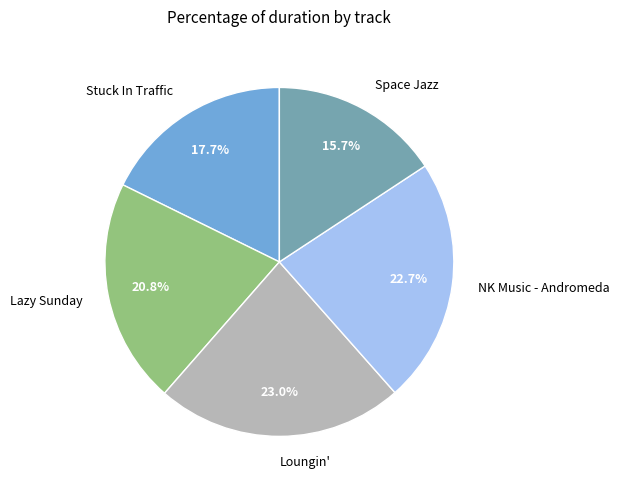

Which category has the smallest portion of the pie?

Space Jazz